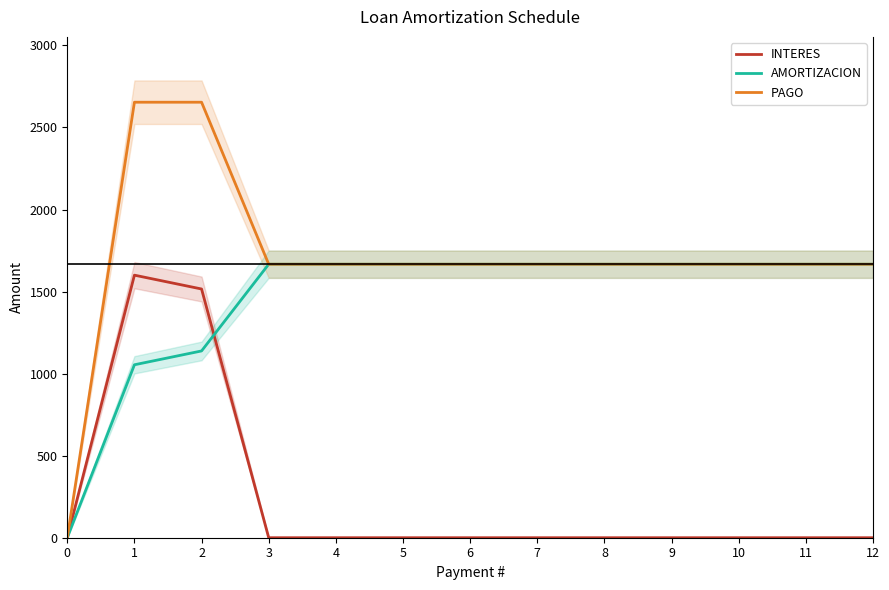

What is the highest value of the PAGO series?

2653.9